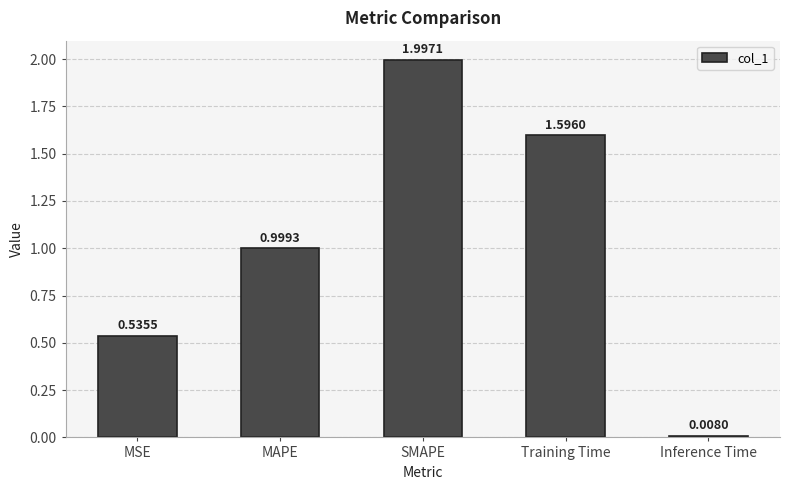

The value at MSE is 0.3. True or false?

False